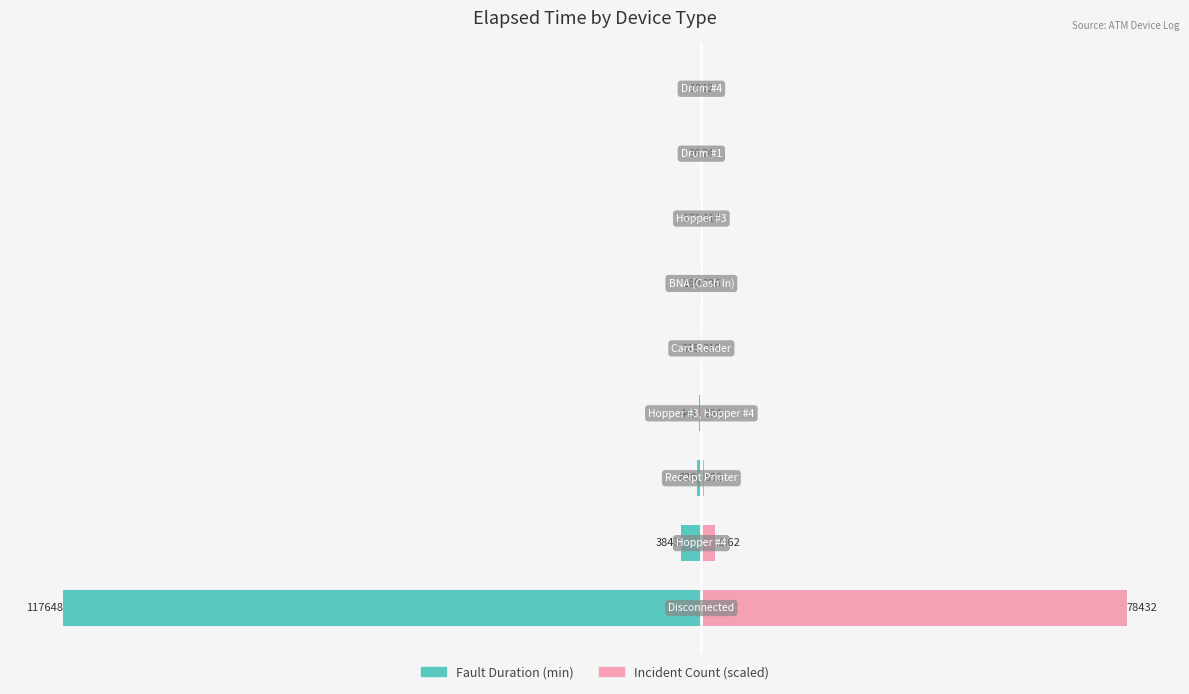

What are all the series names shown in the legend?

Fault Duration (min), Incident Count (scaled)